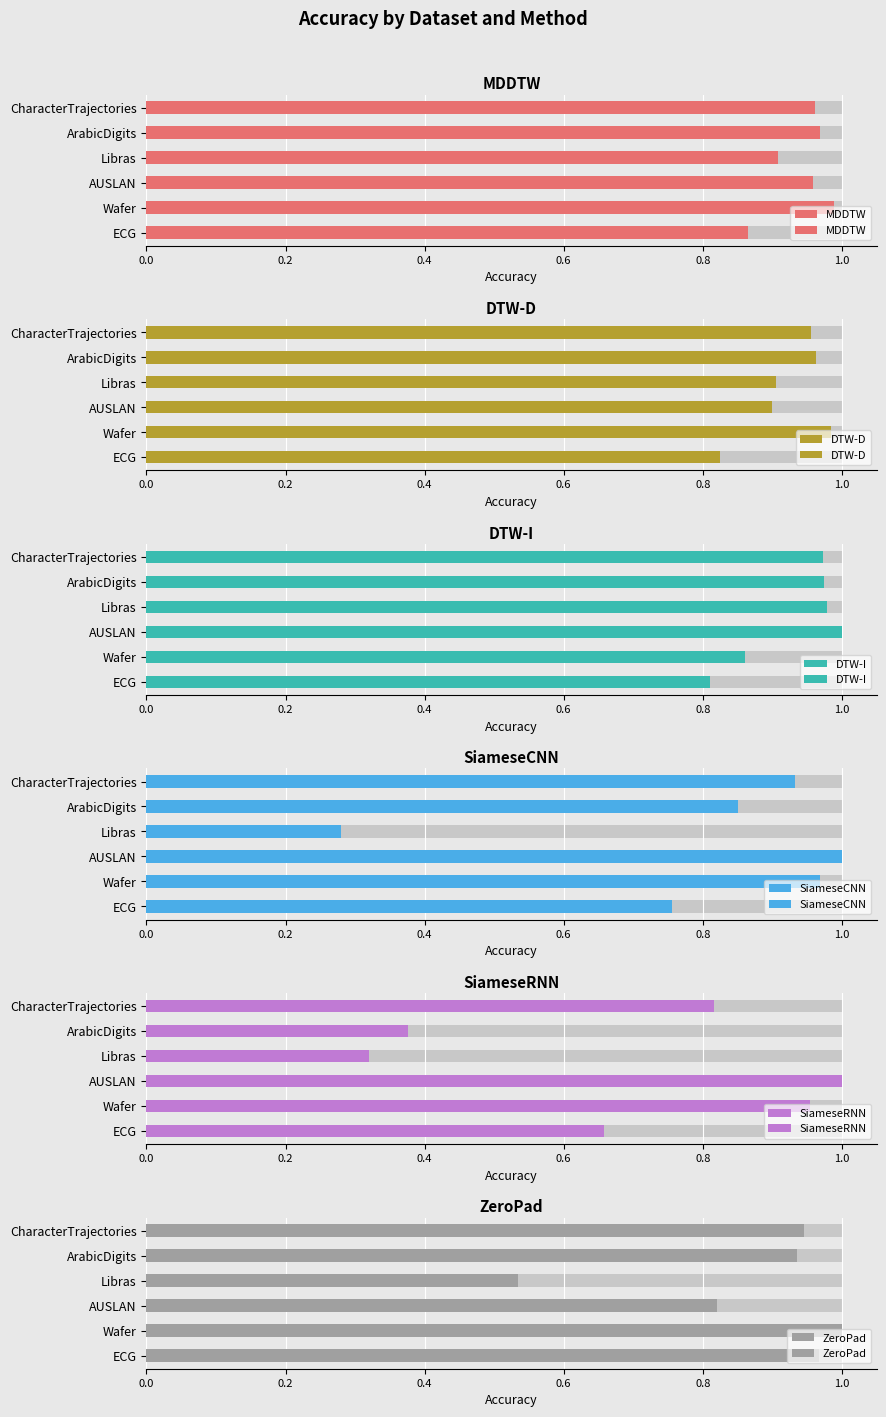

What is the highest value of the MDDTW series?

1.0